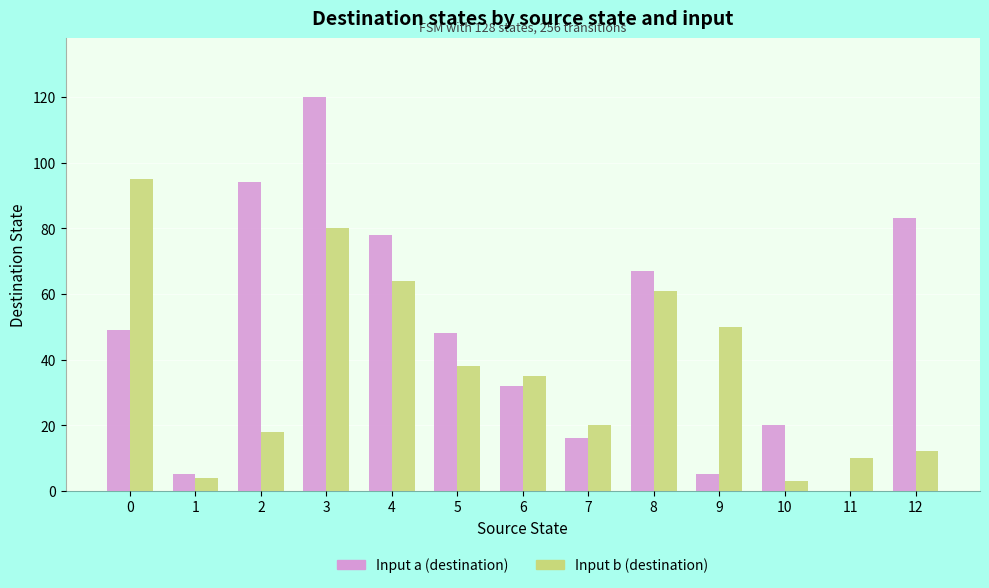

What is the maximum value for Input b (destination)?

95